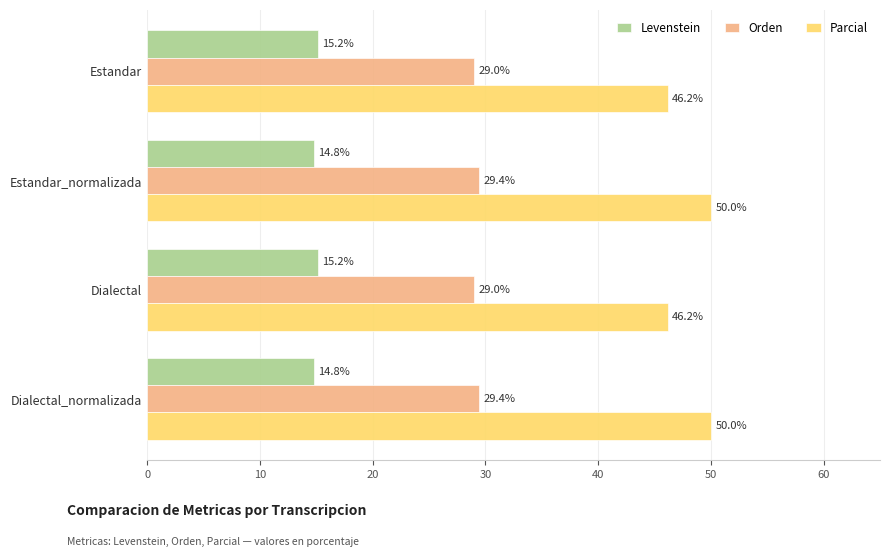

How many data points does each series have?

4